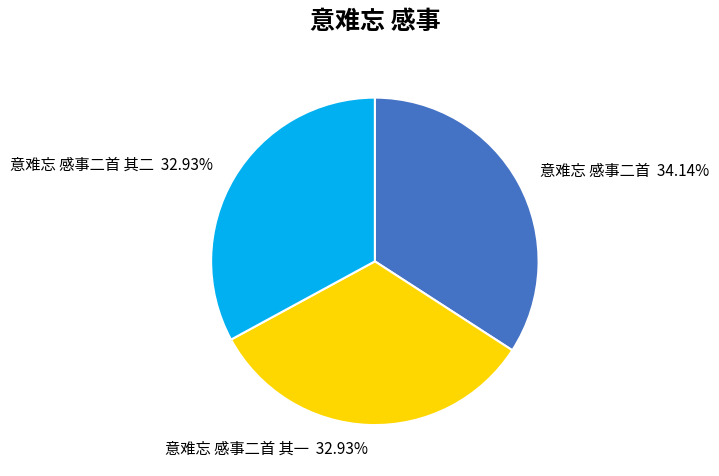

What percentage is the 意难忘 感事二首 其二 slice, to the nearest percent?

33%